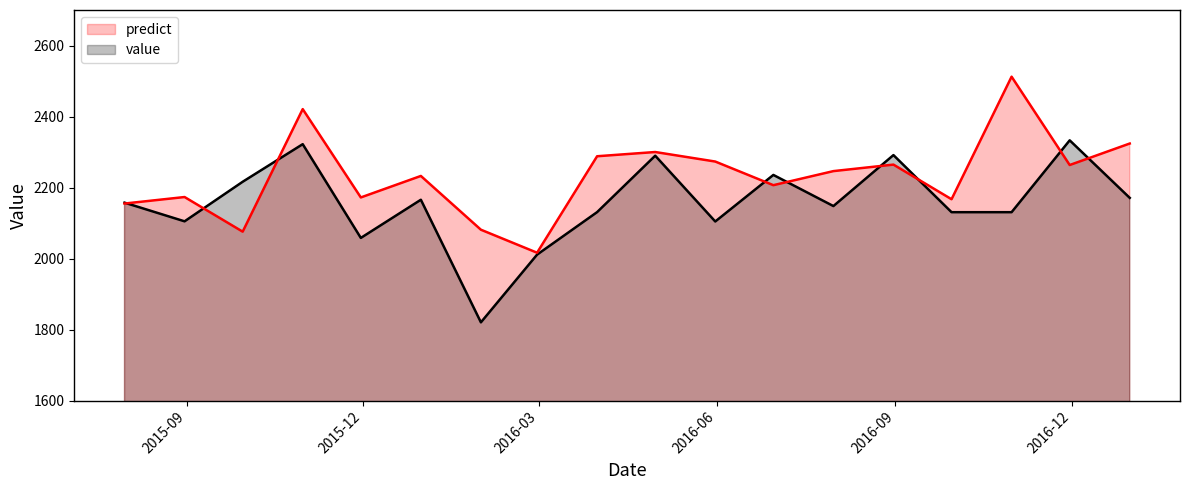

Rank the series by their average value, from highest to lowest.

predict, value